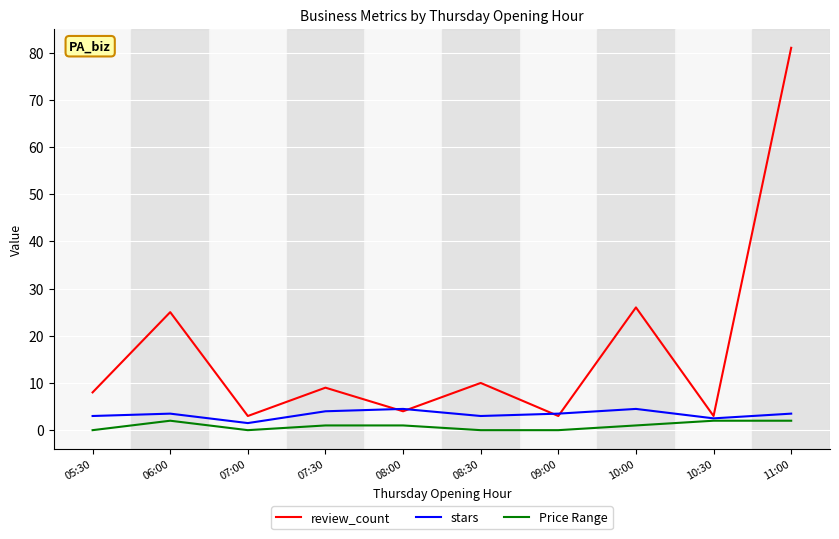

What are all the series names shown in the legend?

review_count, stars, Price Range